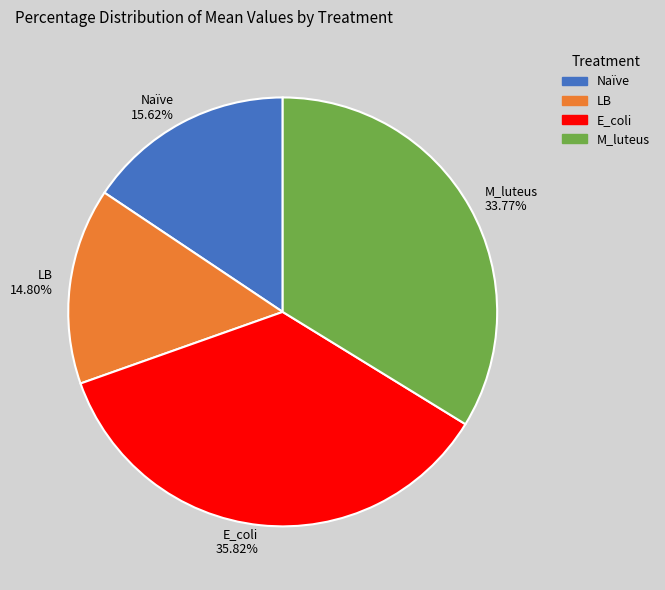

What is the ratio of the value at M_luteus to the value at Naïve?

2.2